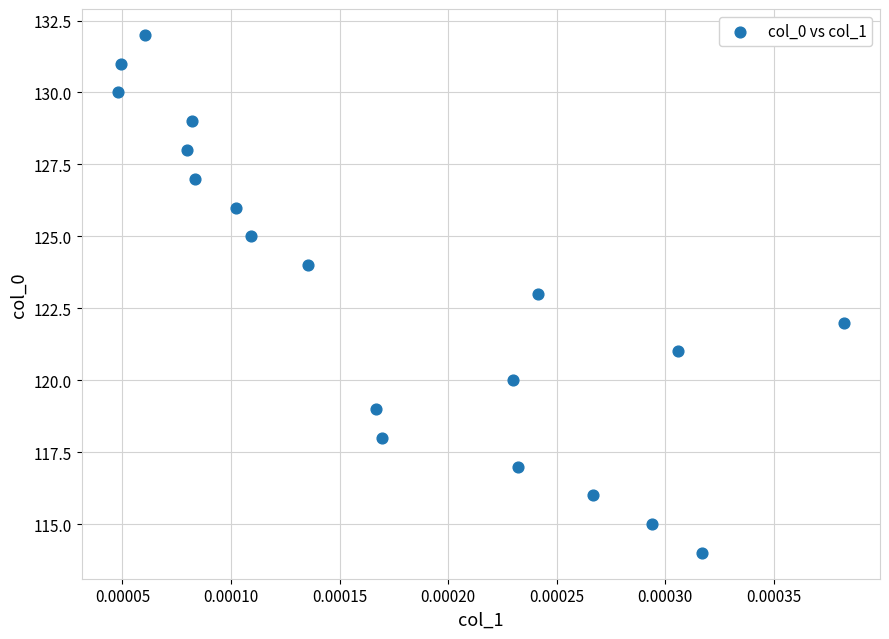

What is the range of Y values (max minus min)?

18